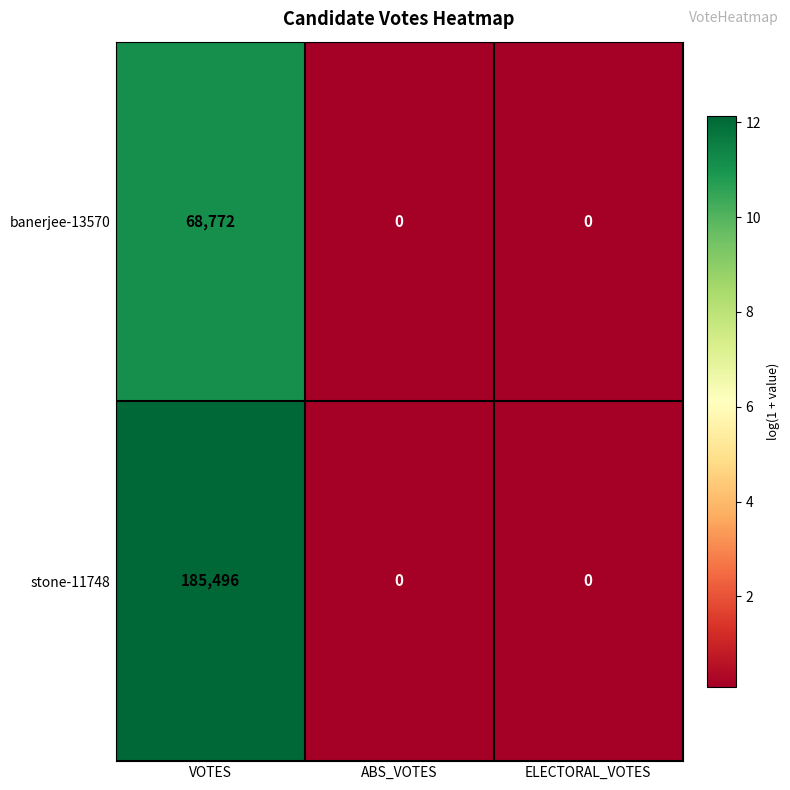

At which category is the sum across all series the highest?

VOTES